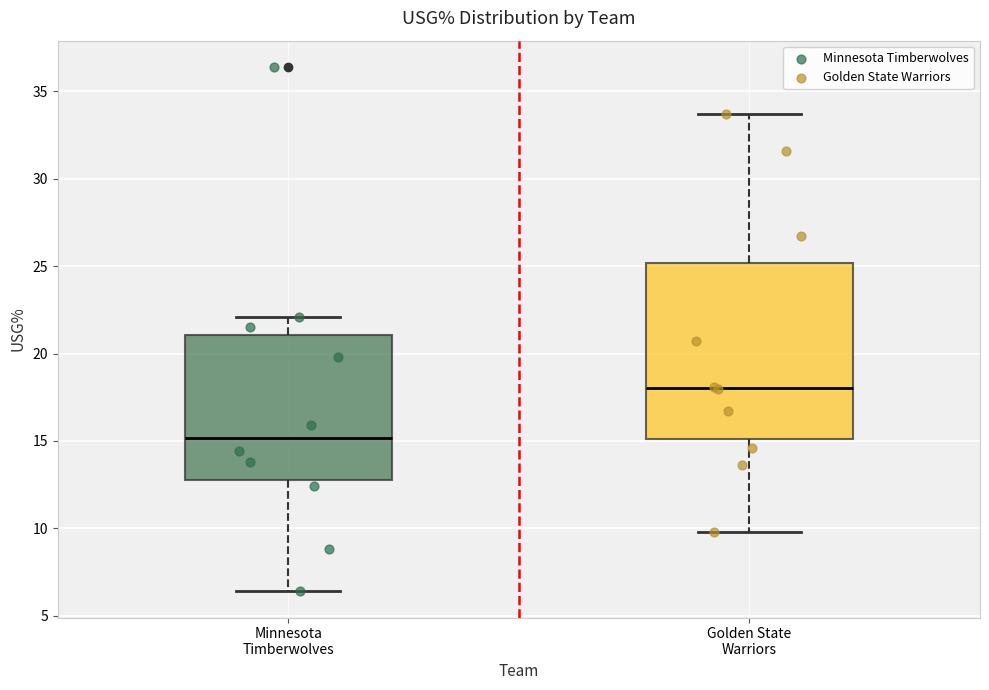

Reading left to right, transcribe this box plot: for each box, give where its median line is, the range the box spans, and where its two whiskers end, as read against the y-axis. The values are not printed on the chart, so give them approximately, as read against the axis.

Minnesota Timberwolves: median 15.0, box 13.0 to 21.0, whiskers 6.5 to 22.0
Golden State Warriors: median 18.0, box 15.0 to 25.0, whiskers 10.0 to 33.5